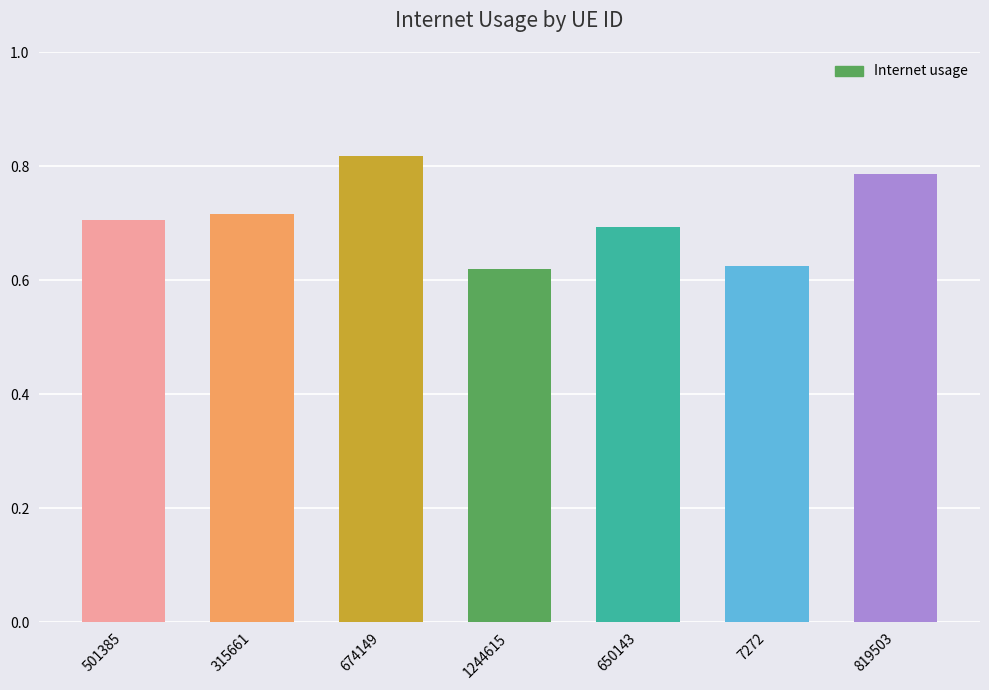

Is it true that the value at 7272 is 0.2?

False